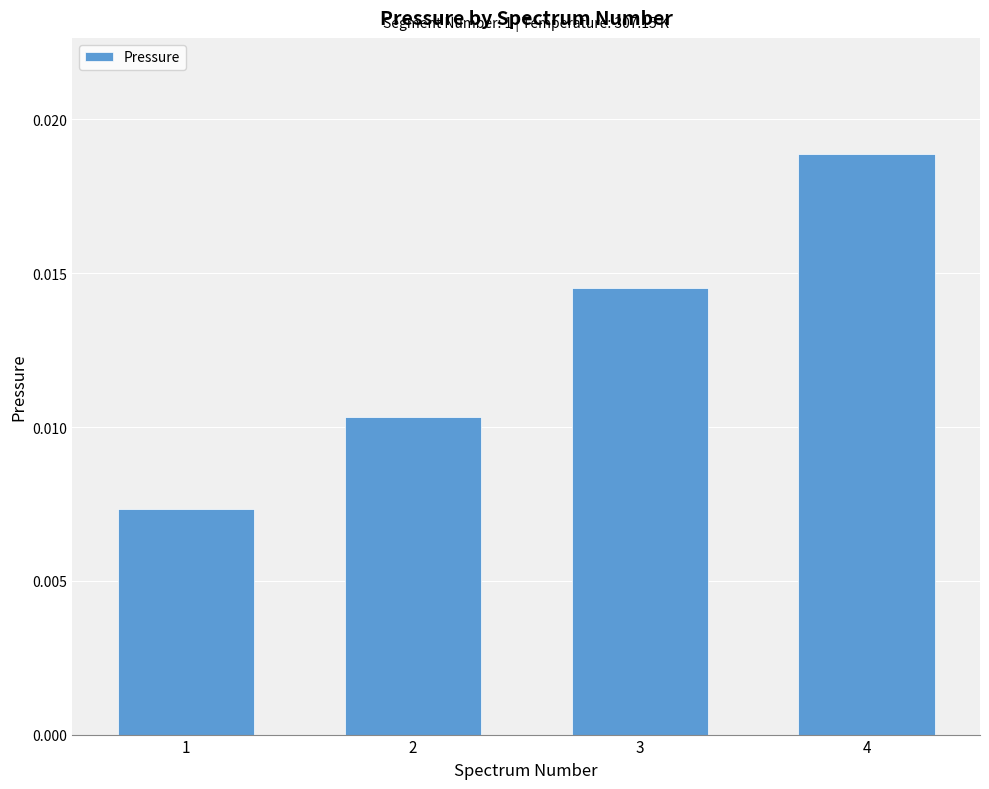

Which label corresponds to the largest value in the chart?

4